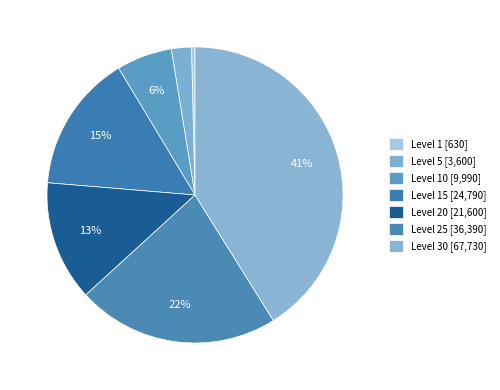

To the nearest percent, what is the difference between the largest and smallest slice percentages?

41%